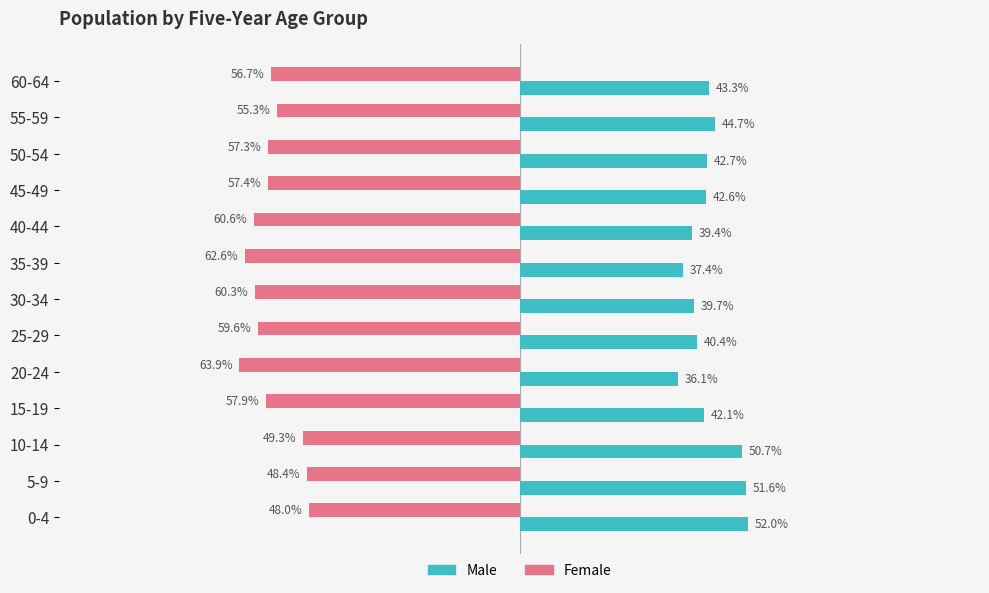

Which category has the lowest value in the Male series?

20-24